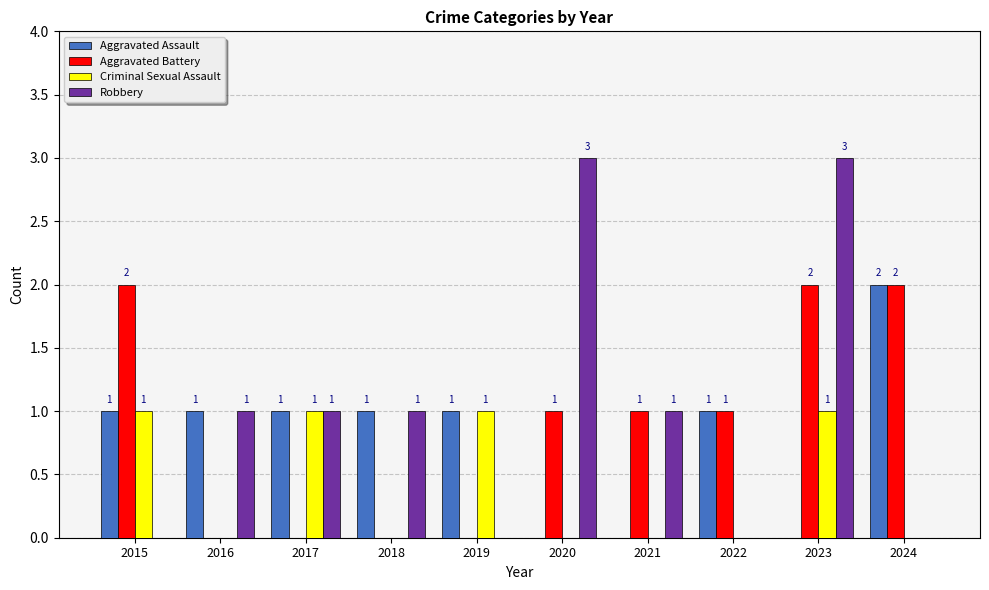

What are all the series names shown in the legend?

Aggravated Assault, Aggravated Battery, Criminal Sexual Assault, Robbery